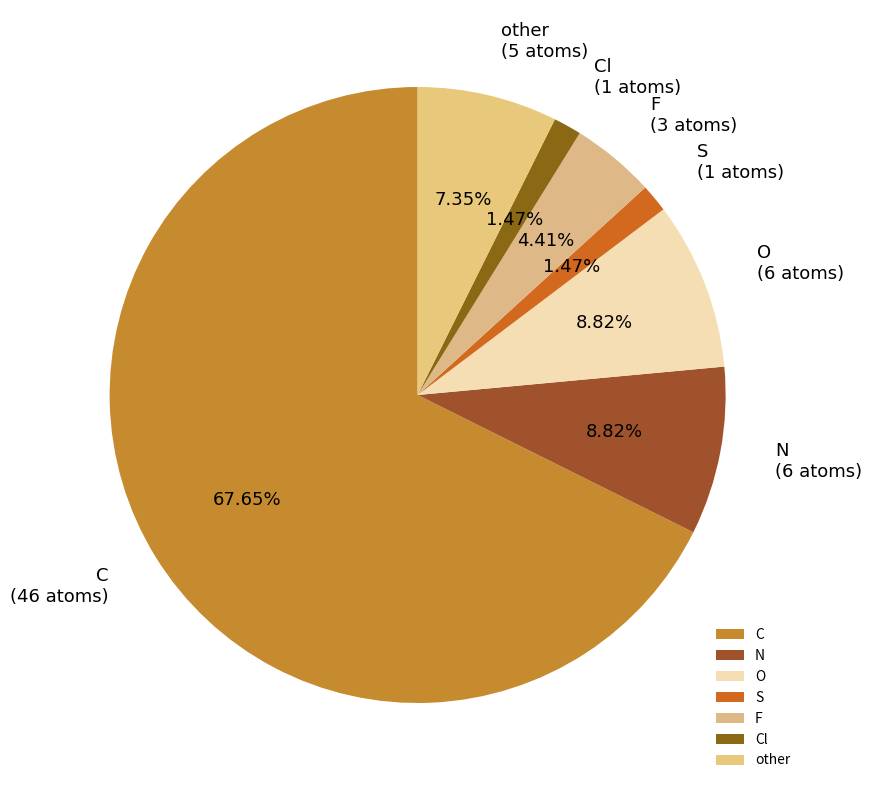

Which slice is the largest?

C